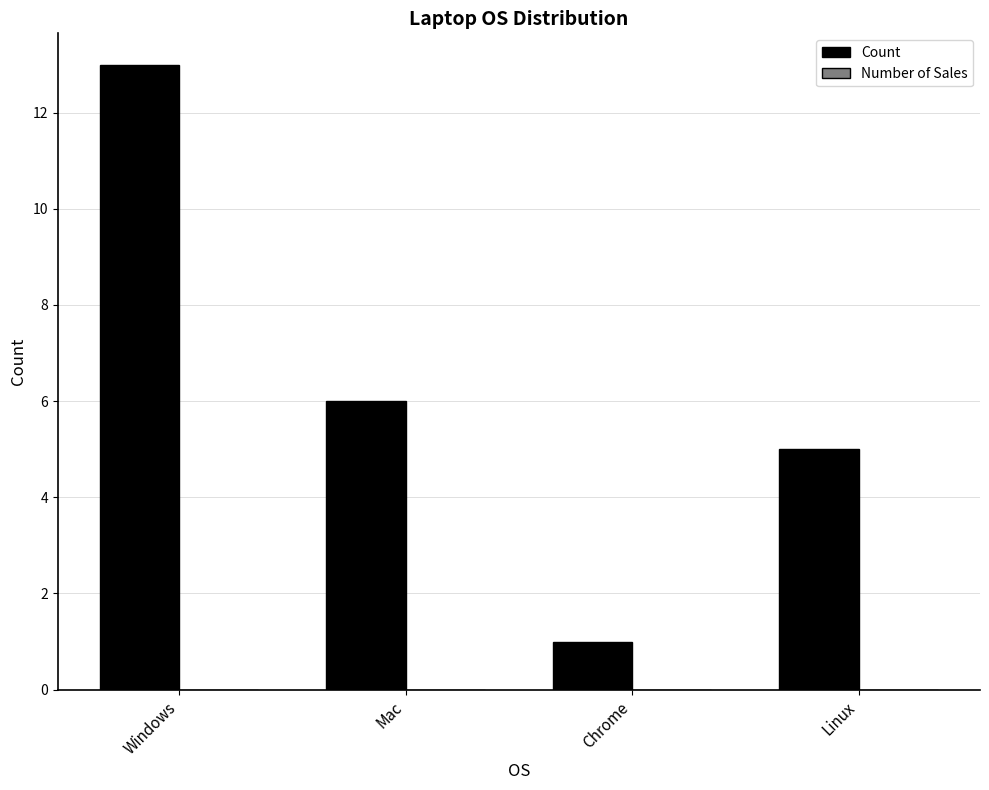

Are the bars horizontal?

No